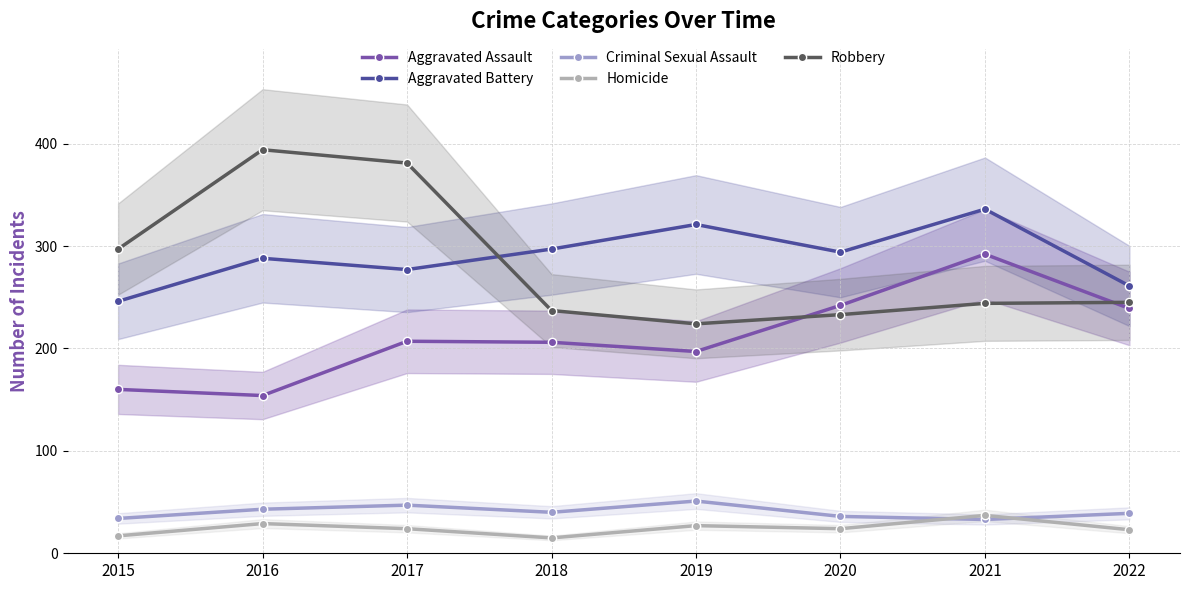

True or false: Homicide and Robbery intersect in this chart.

False